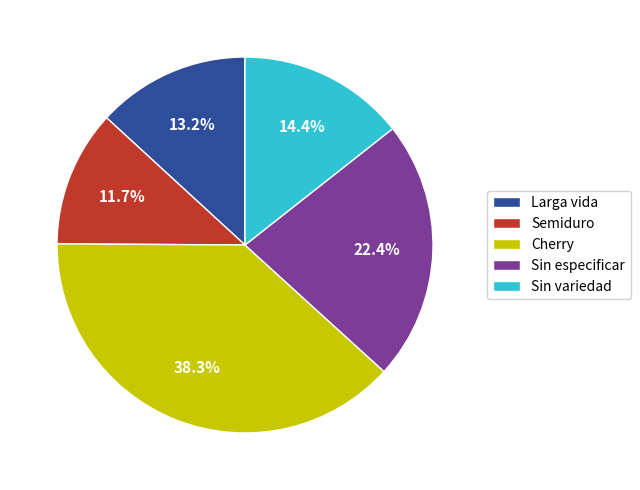

True or false: Larga vida accounts for 4% of the total.

False